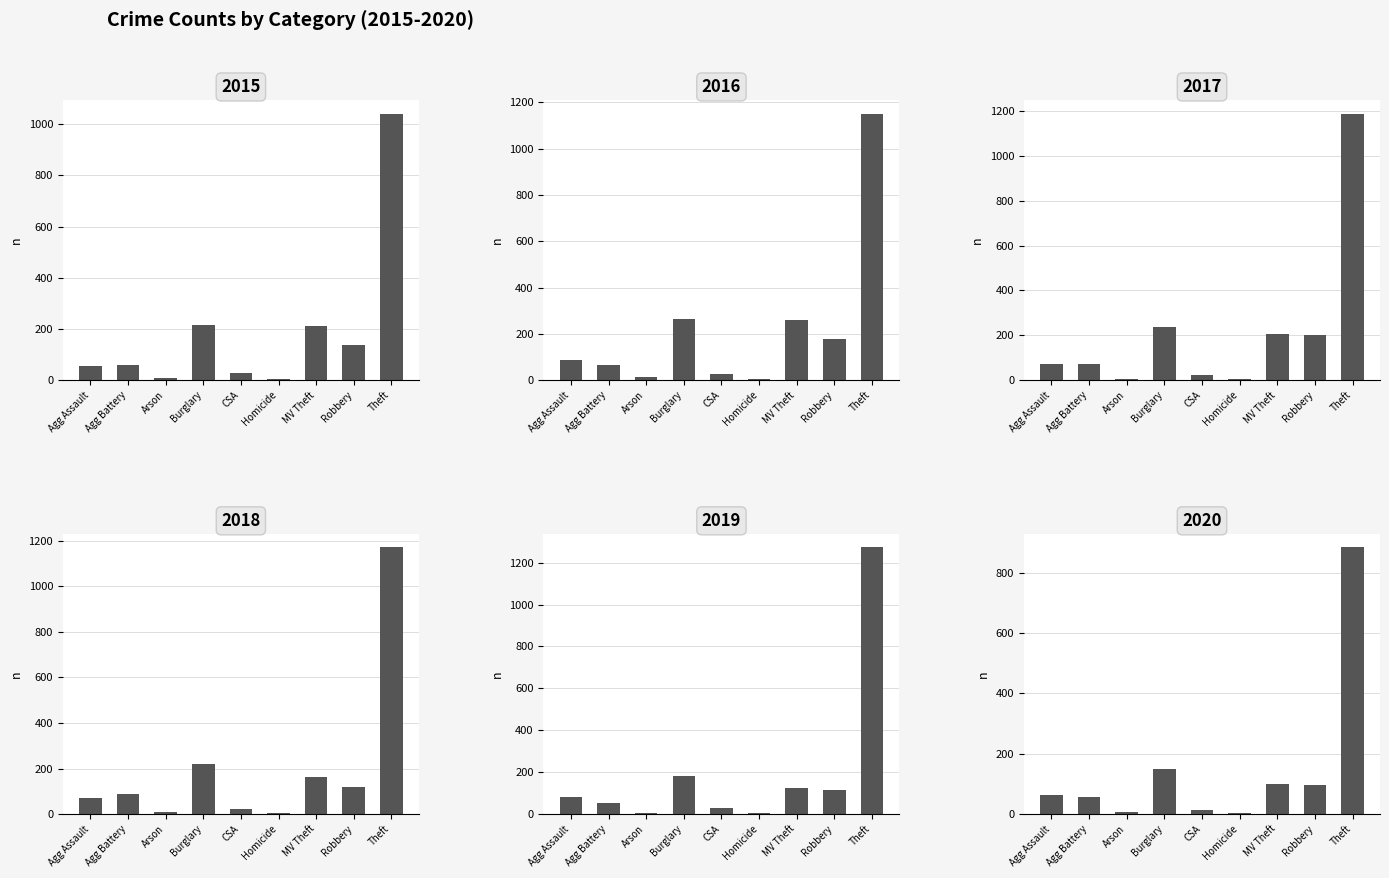

Where does the 2016 series first go above 88?

Burglary